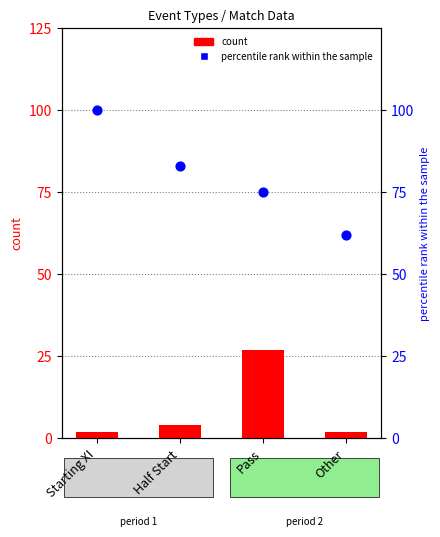

What are all the series names shown in the legend?

count, percentile rank within the sample